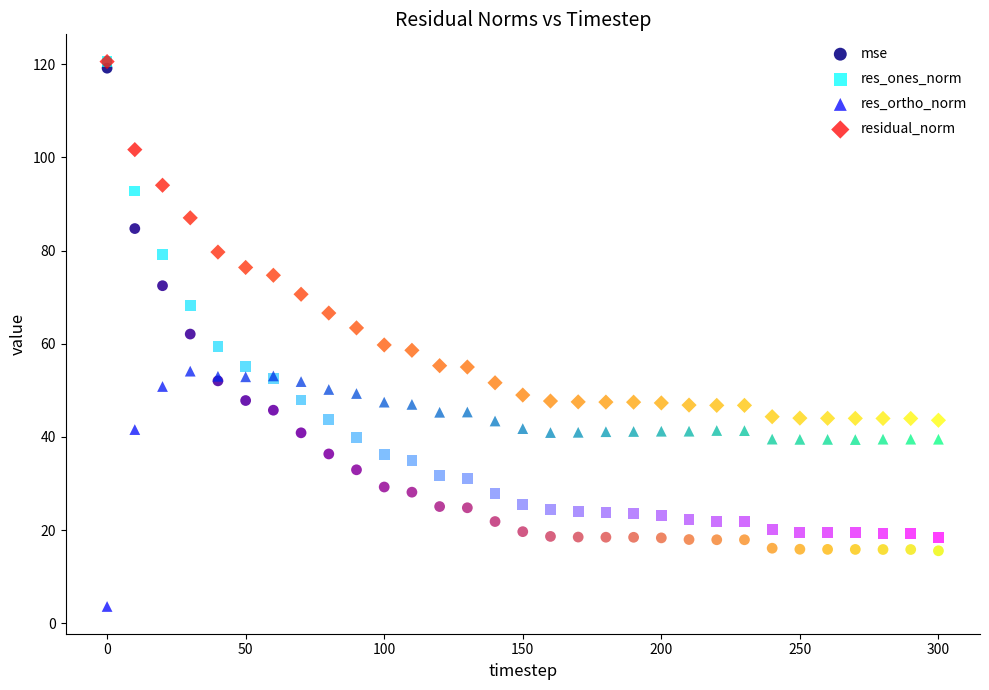

Which series has the widest spread of Y values?

mse